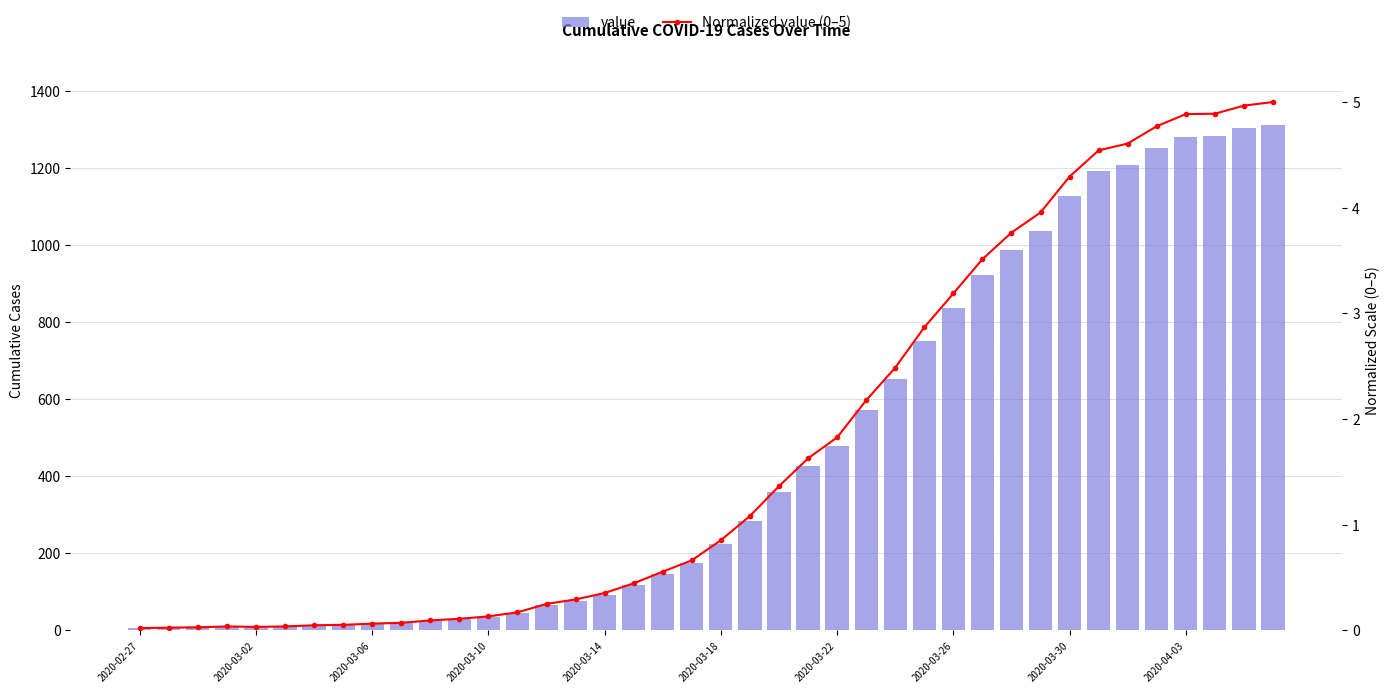

What is the average value of the value series?

460.0